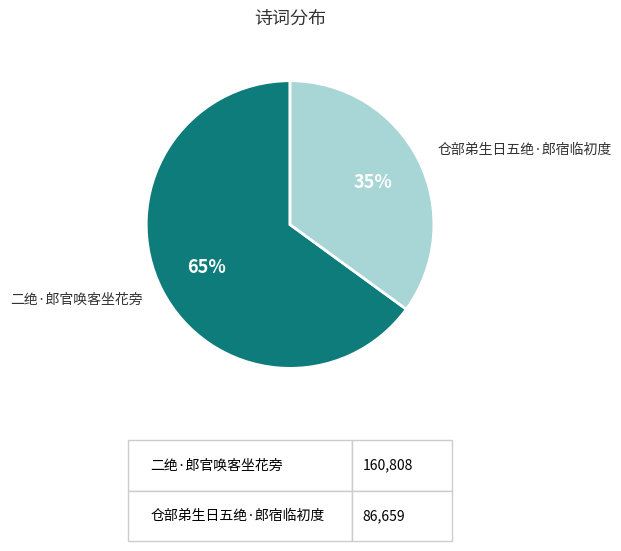

Is there any slice that represents more than half of the pie?

Yes